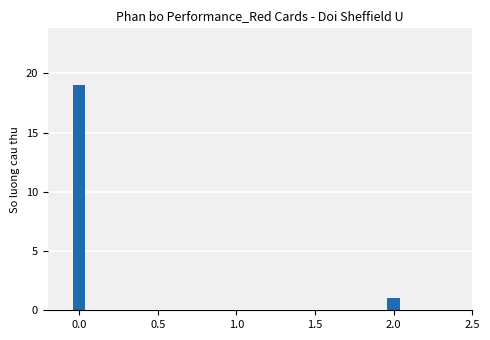

The value at 2.0 is 1. True or false?

True